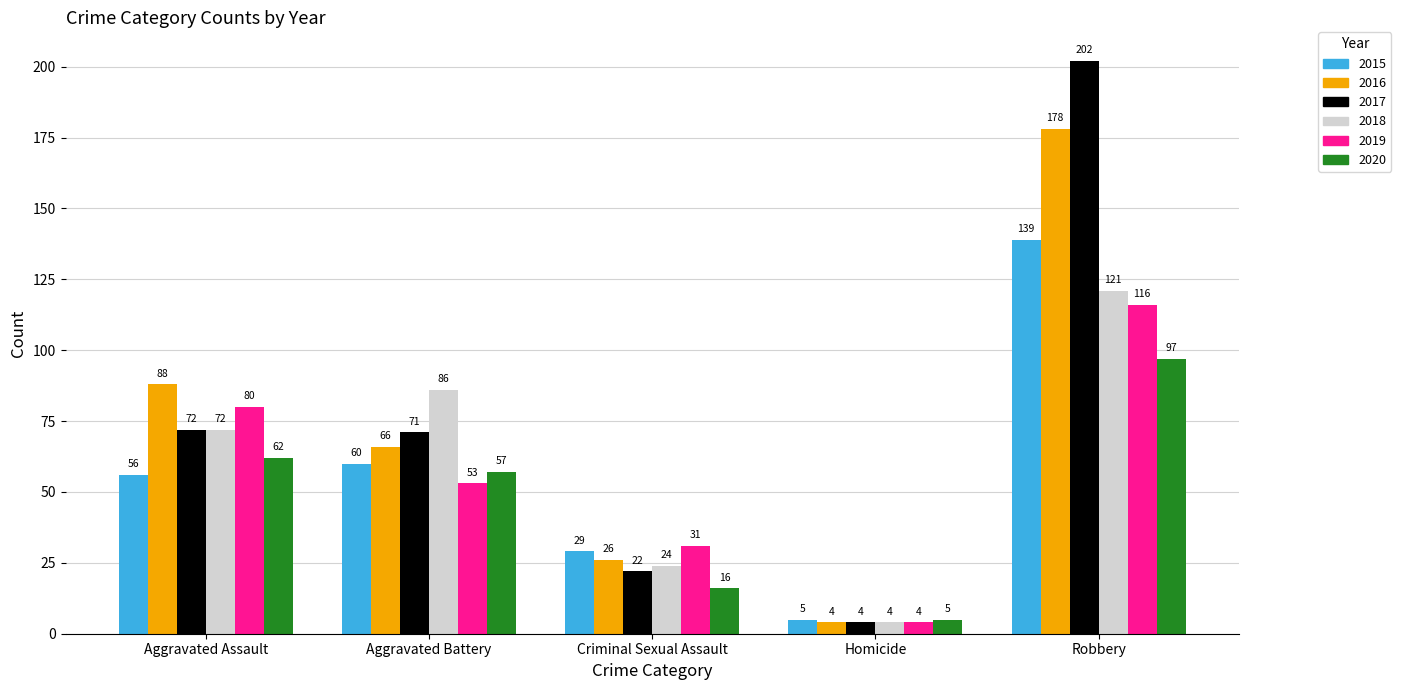

What is the lowest value of the 2017 series?

4